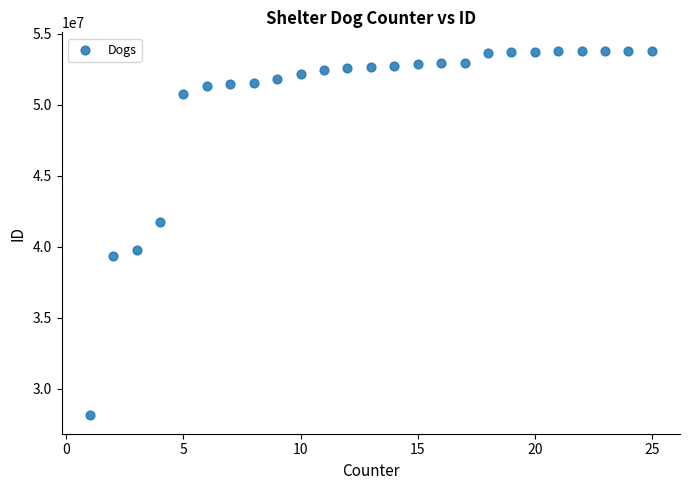

What is the range of X values (max minus min)?

24